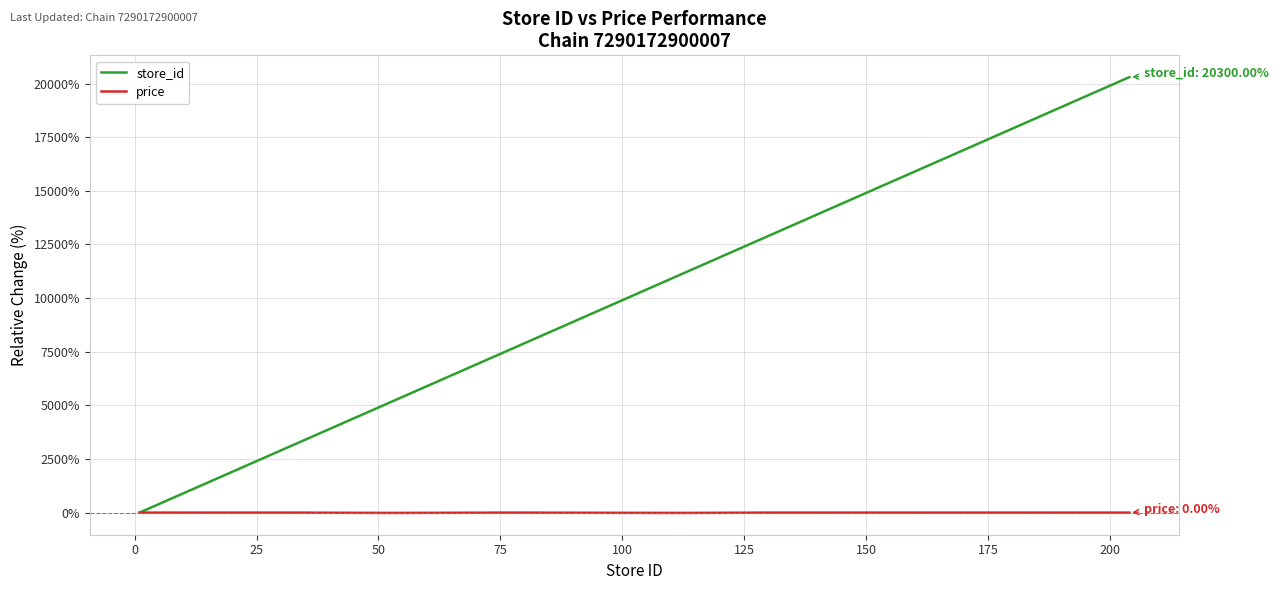

Which series has the largest total across all categories?

store_id